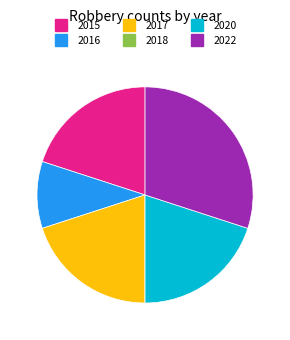

Is 2016 the majority of the pie?

No